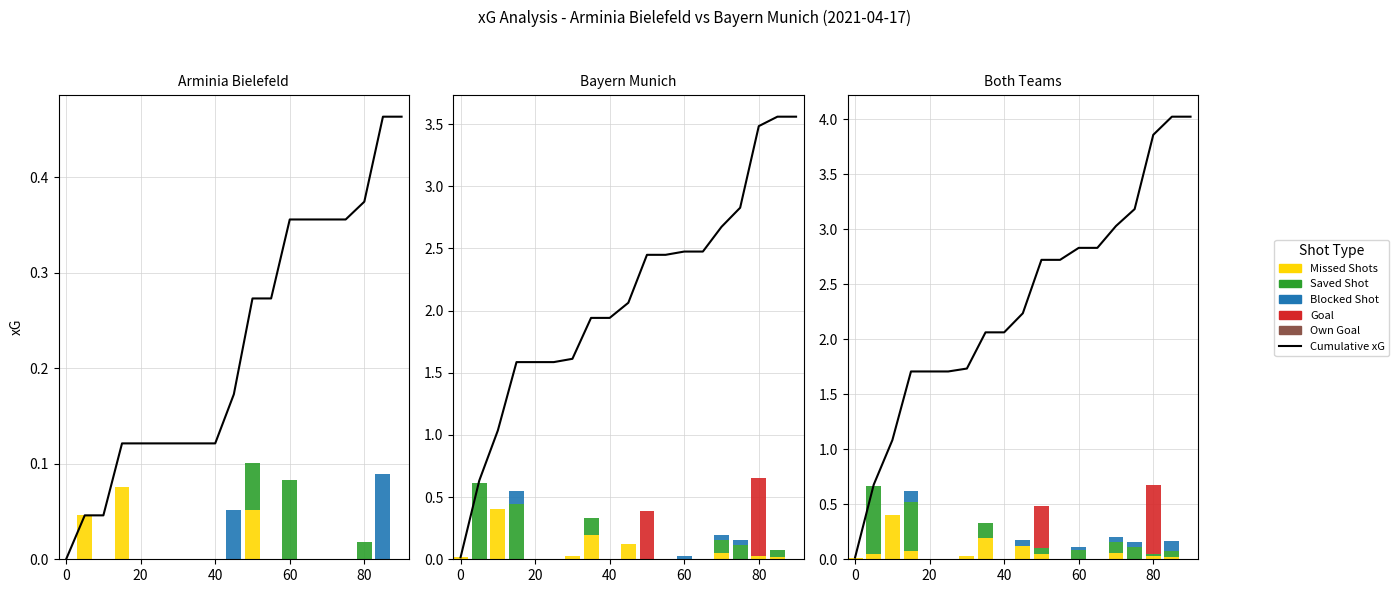

What is the sum of all Cumulative xG values?

44.2